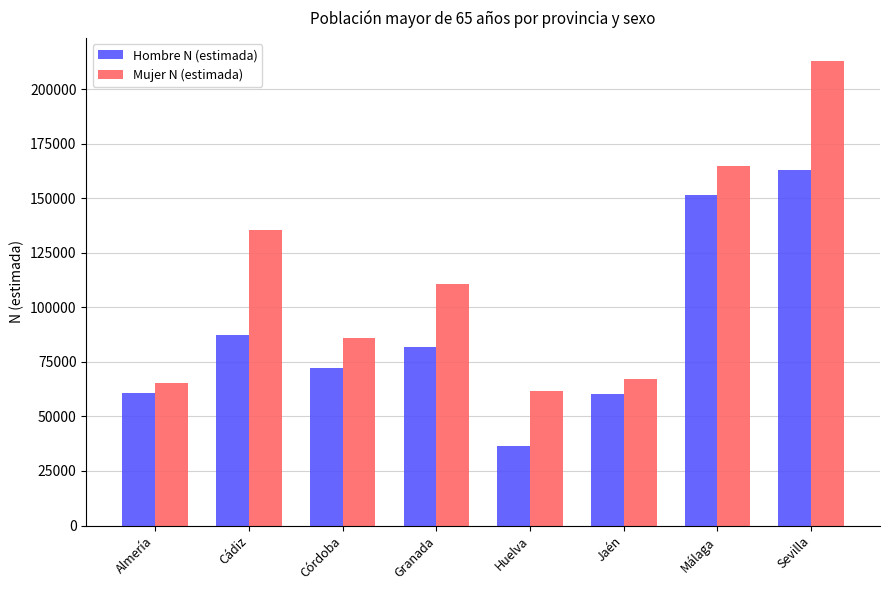

Is the value of Mujer N (estimada) at Almería greater than the value of Hombre N (estimada) at Huelva?

Yes